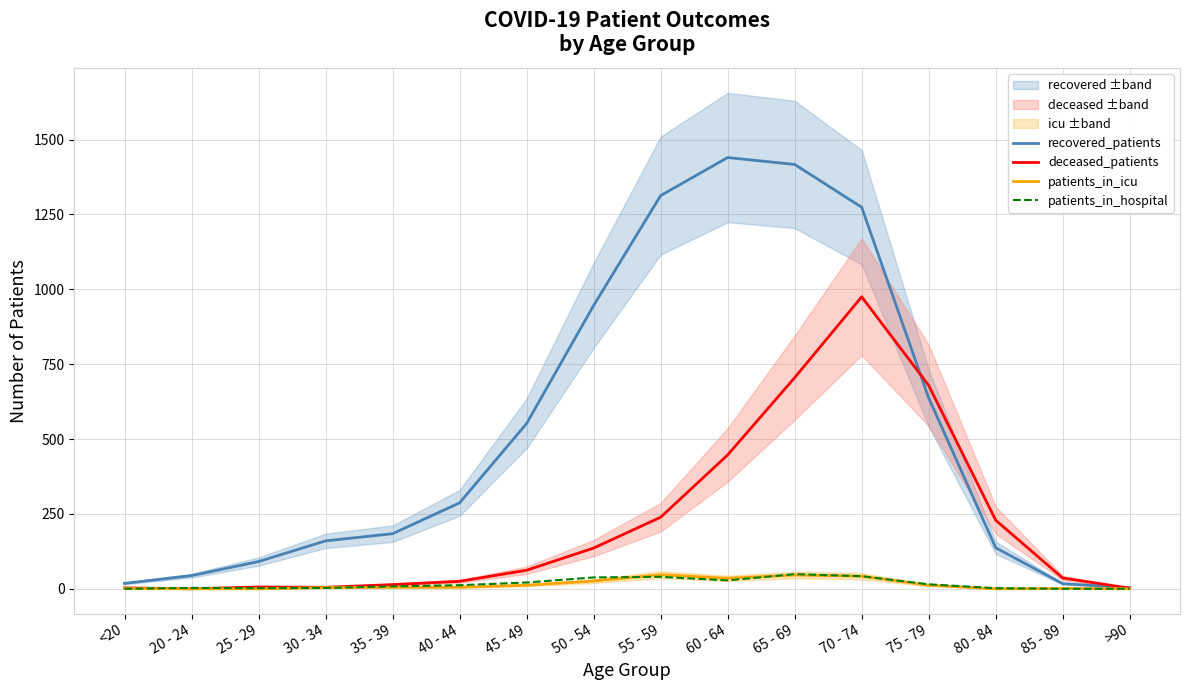

True or false: deceased_patients has more than 0 interior local peaks.

True